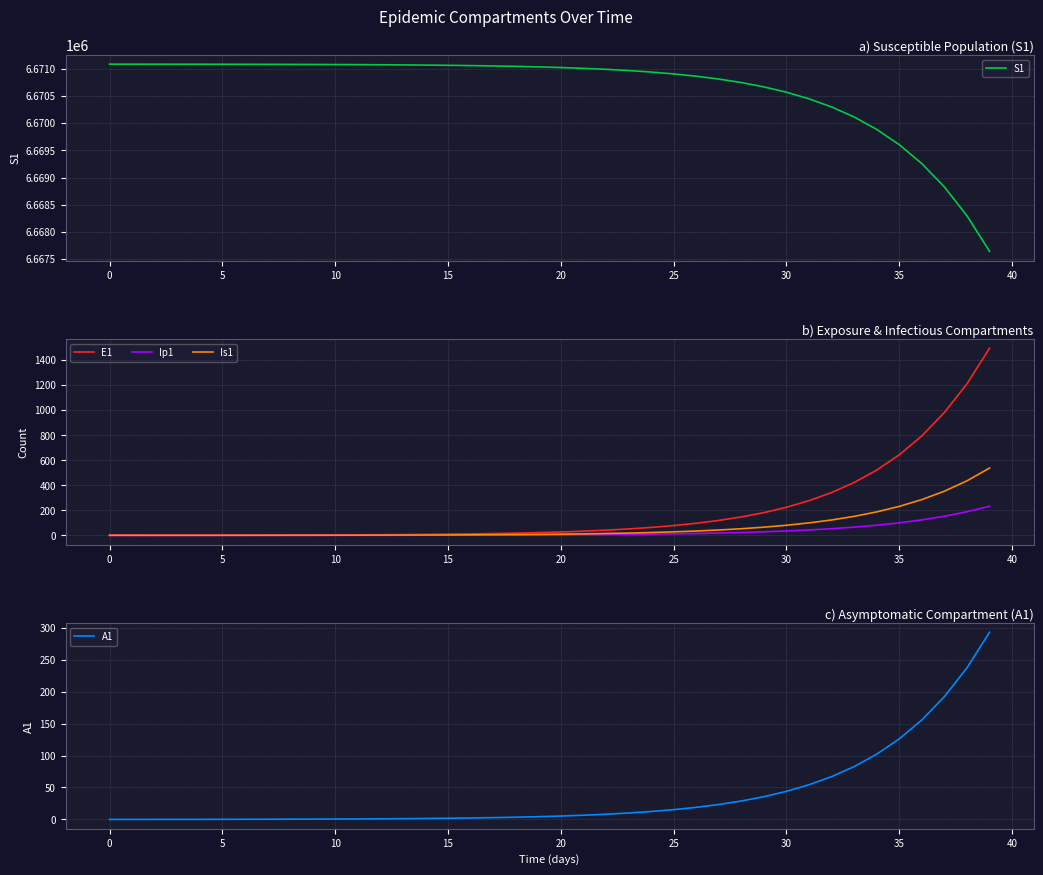

What is the maximum value for Ip1?

233.0